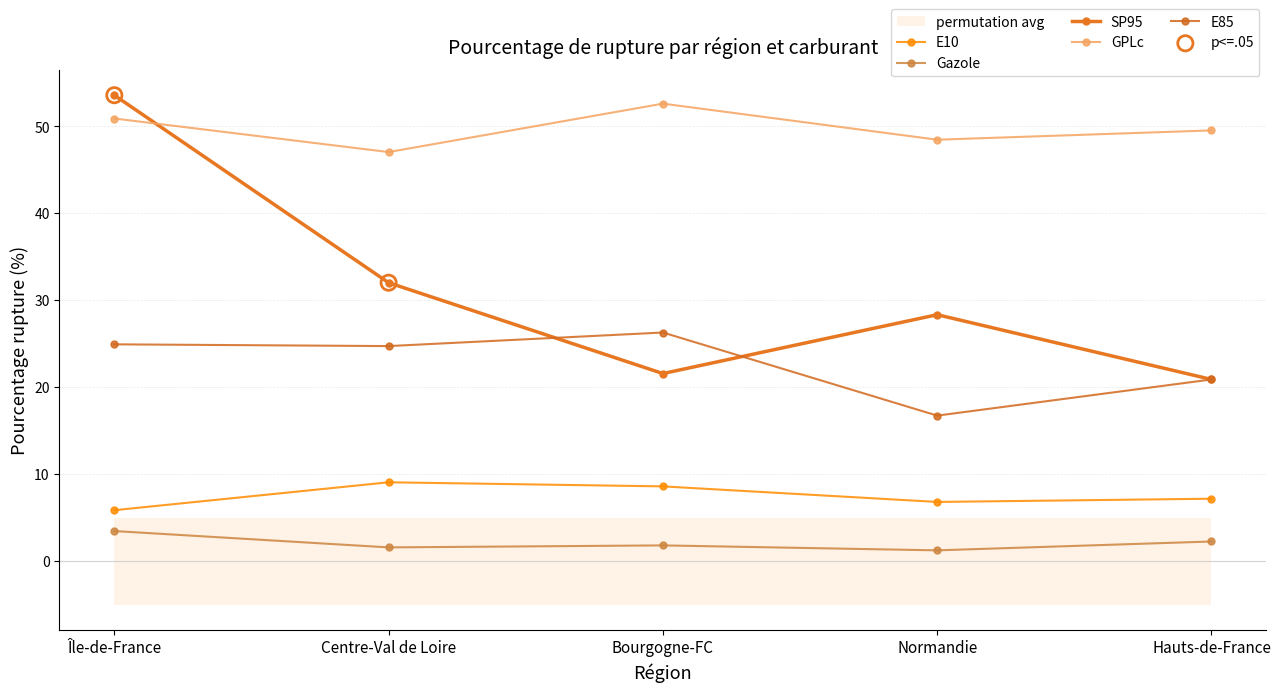

Which series reaches the minimum Y coordinate?

Gazole